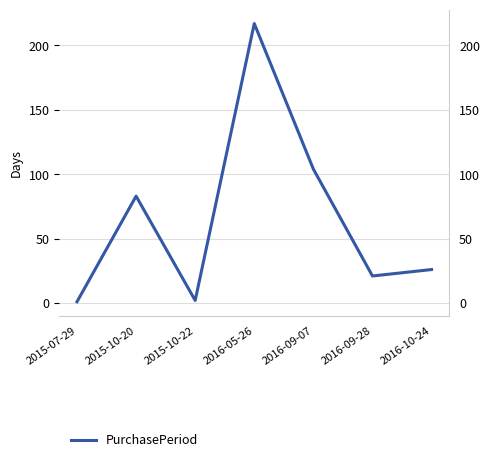

Which category has the highest value across all series?

2016-05-26